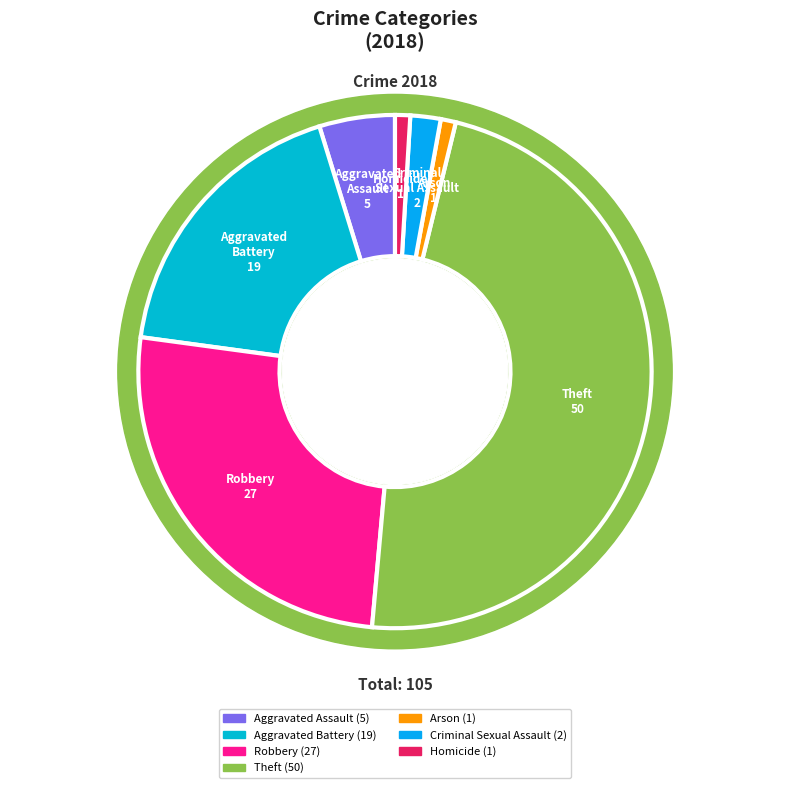

Does Homicide represent more than half of the total?

No